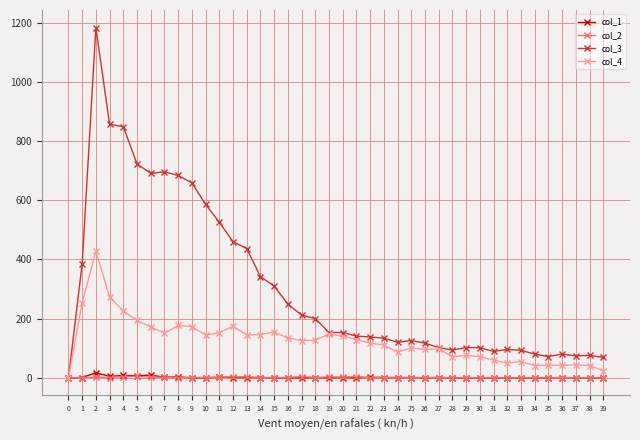

Where does the col_4 series first go above 127?

1